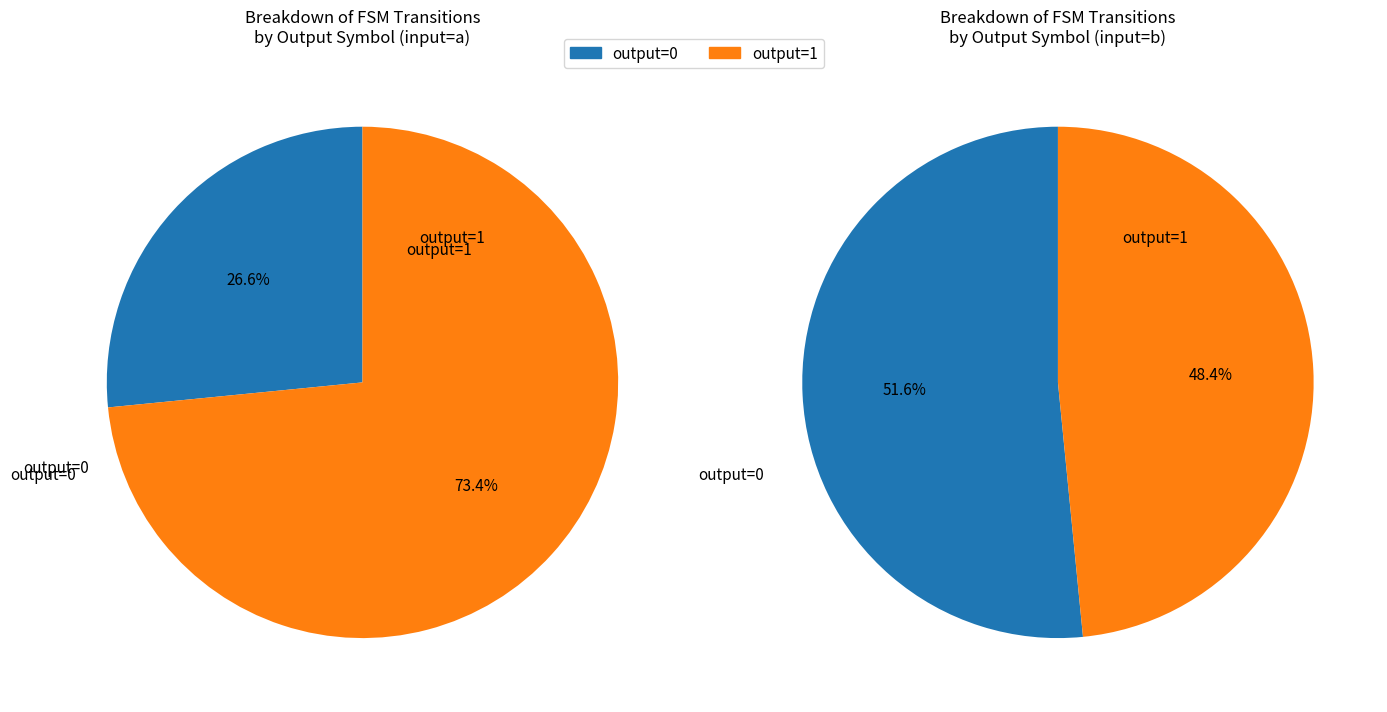

True or false: output=0, input=b accounts for 21% of the total.

False